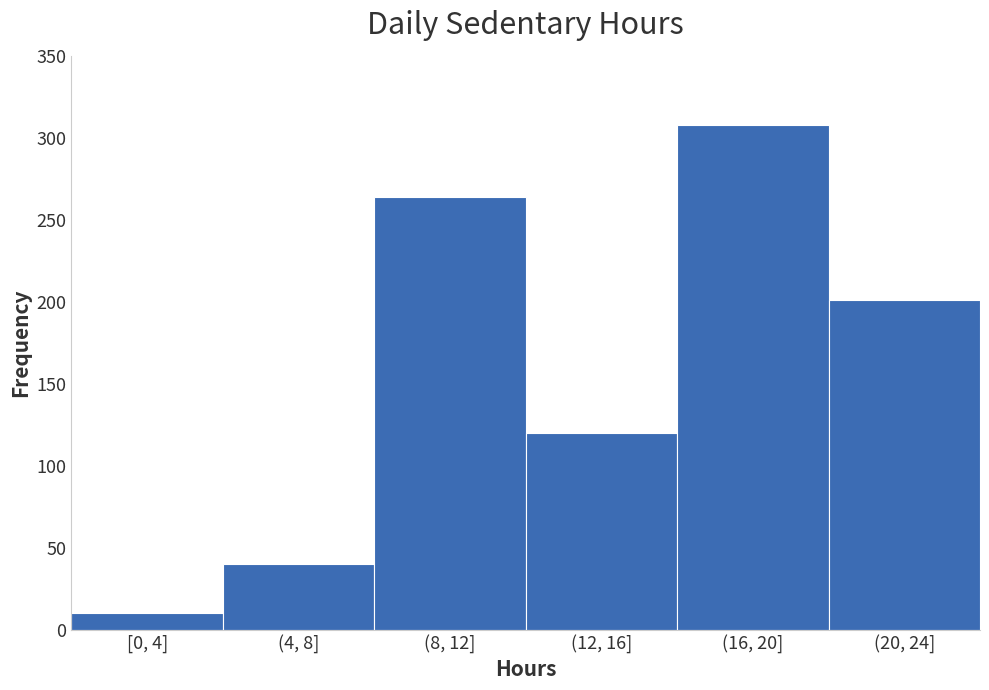

Reading left to right, list all the values displayed in this chart.

10	40	264	120	308	201